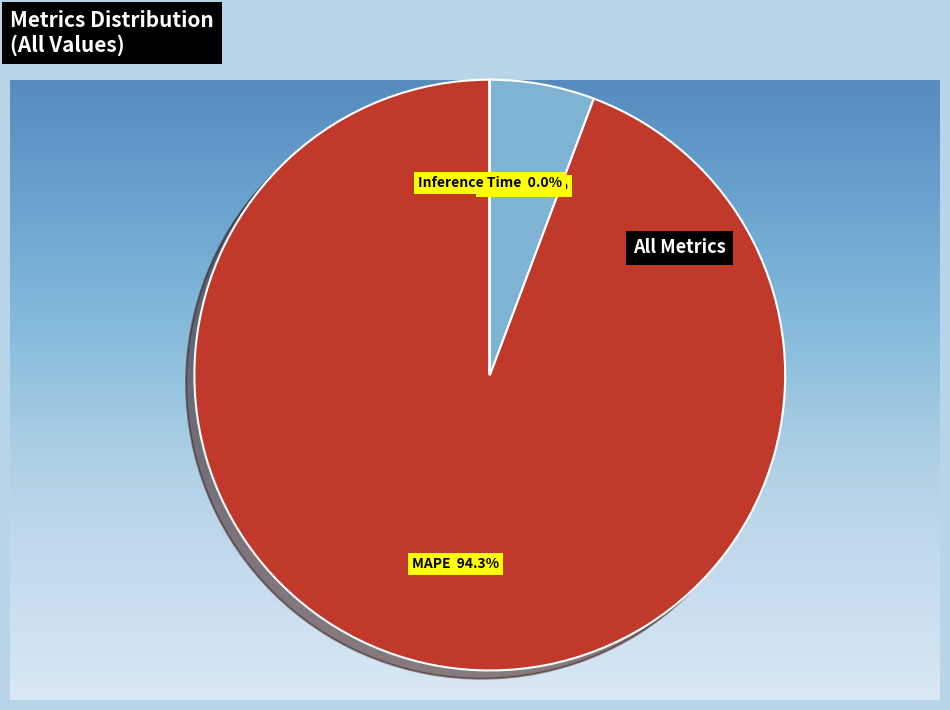

What percentage is the SMAPE slice, to the nearest percent?

6%